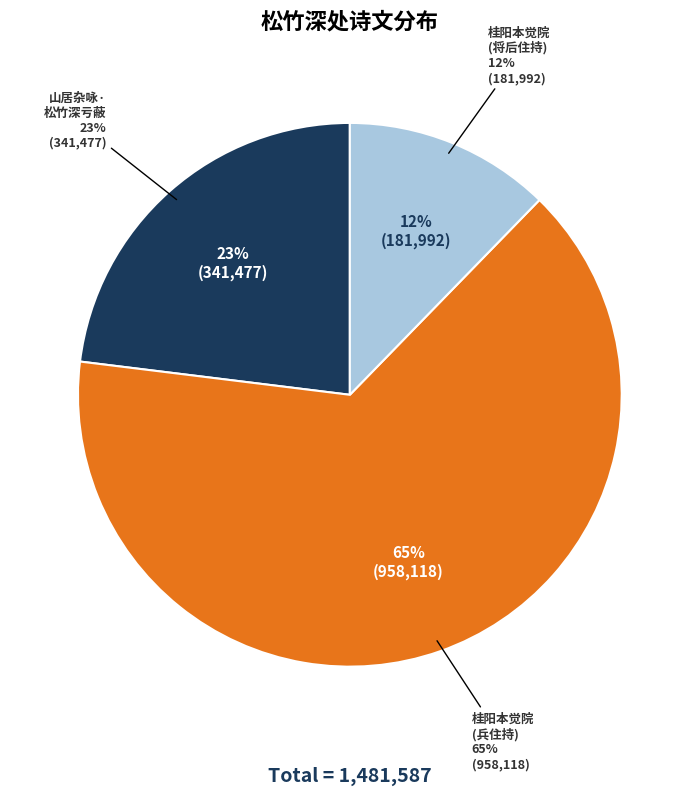

To the nearest percent, what is the average slice percentage?

33%